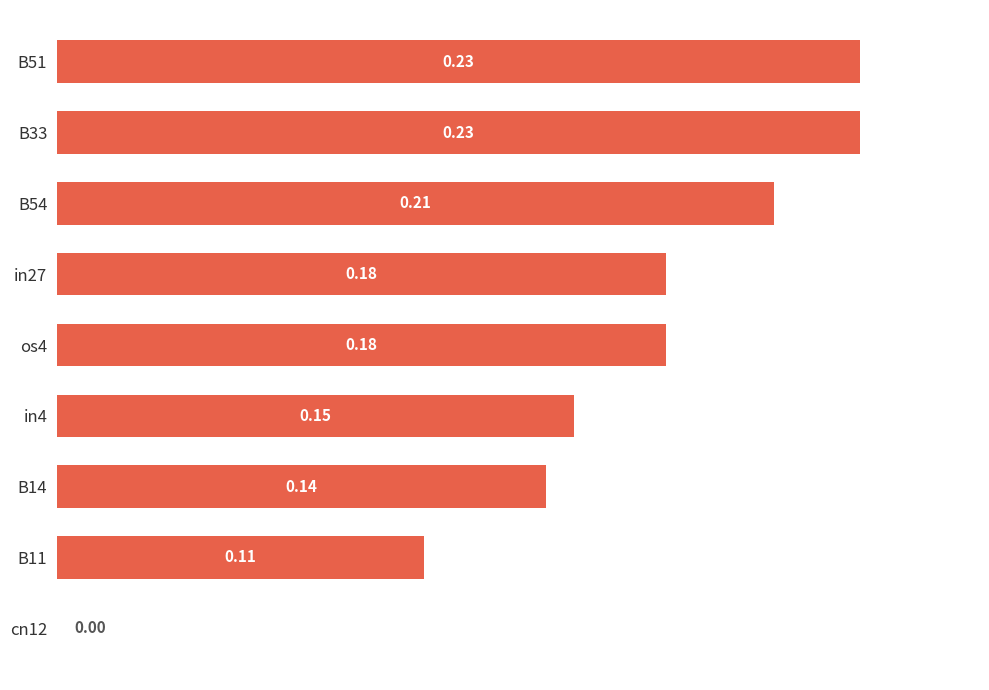

Between B14 and in4, which is larger?

in4